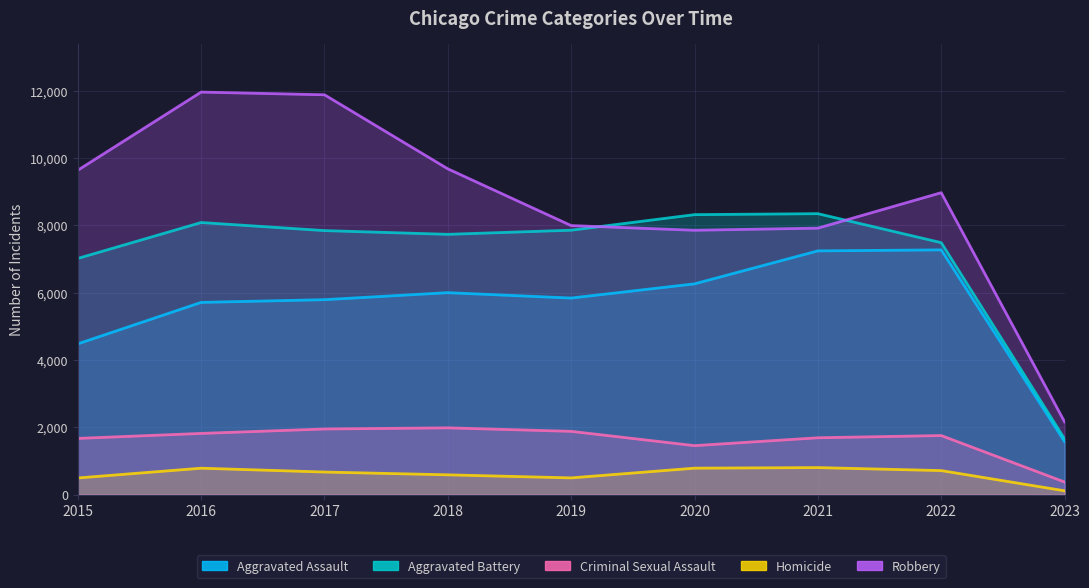

At how many categories does at least one series exceed 2592?

8